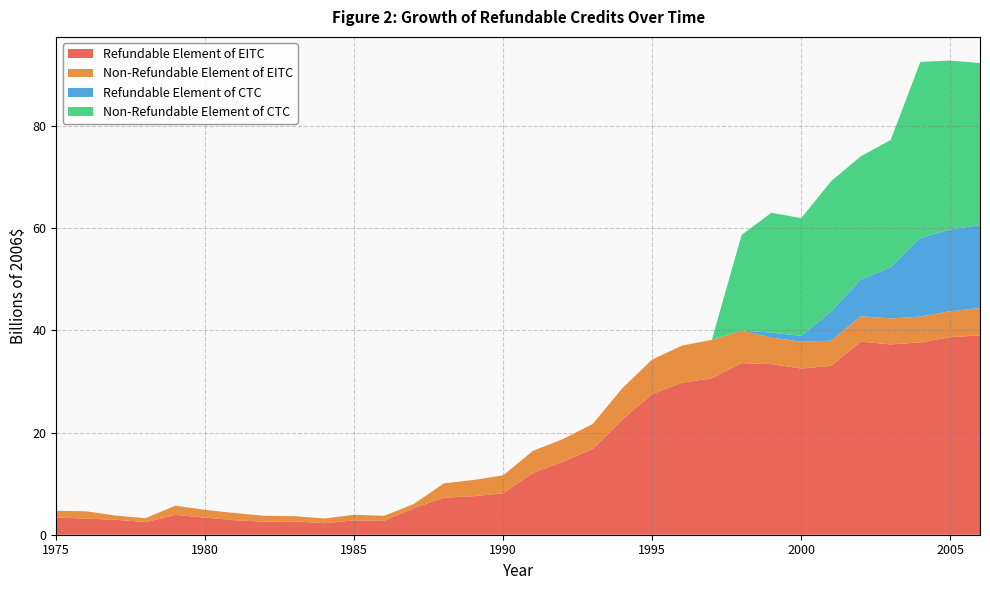

Reading left to right, transcribe all the data shown in this chart.

Refundable Element of EITC: 3.4	3.2	2.9	2.5	3.9	3.4	2.8	2.6	2.6	2.3	2.8	2.7	5.2	7.3	7.5	8.1	12.1	14.3	16.8	22.6	27.6	29.8	30.6	33.6	33.4	32.5	33.1	37.8	37.3	37.7	38.7	39.1
Non-Refundable Element of EITC: 1.3	1.4	0.8	0.8	1.8	1.5	1.4	1.2	1.0	0.9	1.1	1.0	0.8	2.8	3.2	3.5	4.3	4.4	4.9	6.1	6.8	7.3	7.5	6.4	5.2	5.3	4.9	5.0	5.1	5.0	5.1	5.3
Refundable Element of CTC: 0.0	0.0	0.0	0.0	0.0	0.0	0.0	0.0	0.0	0.0	0.0	0.0	0.0	0.0	0.0	0.0	0.0	0.0	0.0	0.0	0.0	0.0	0.0	0.0	1.0	1.1	5.7	7.2	10.0	15.4	16.0	16.2
Non-Refundable Element of CTC: 0.0	0.0	0.0	0.0	0.0	0.0	0.0	0.0	0.0	0.0	0.0	0.0	0.0	0.0	0.0	0.0	0.0	0.0	0.0	0.0	0.0	0.0	0.0	18.7	23.5	23.1	25.5	24.1	25.0	34.5	33.1	31.7